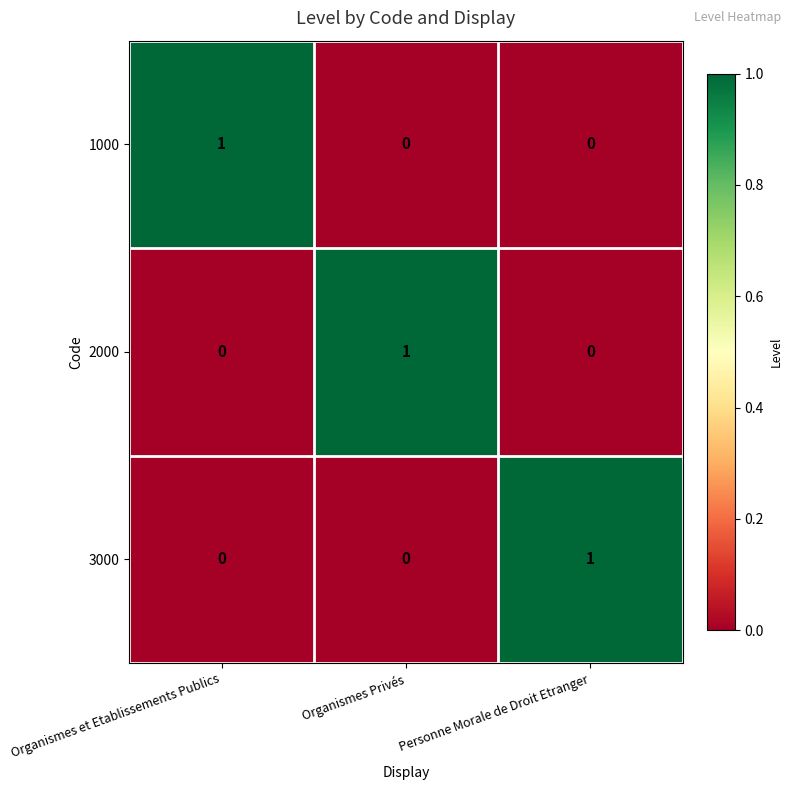

At how many categories does at least one series exceed 0?

3